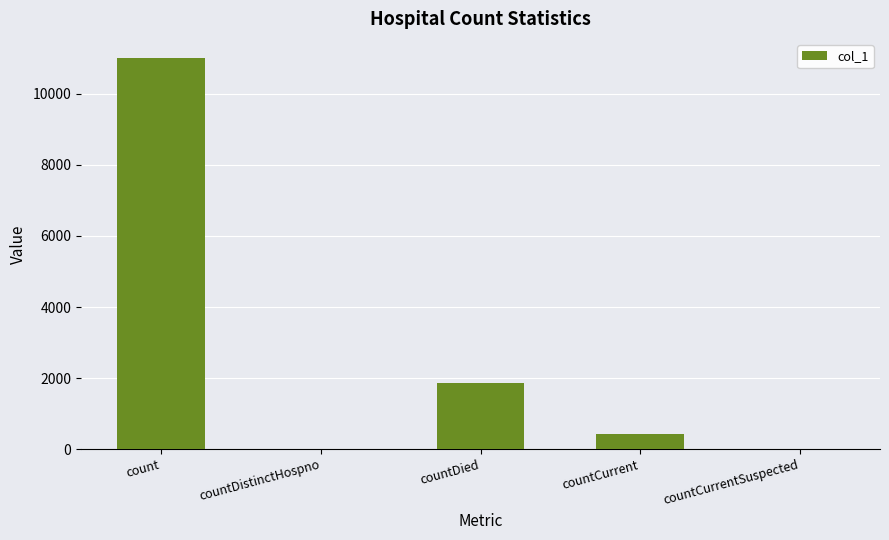

What value does the data have at countDied, to the nearest 10?

1870